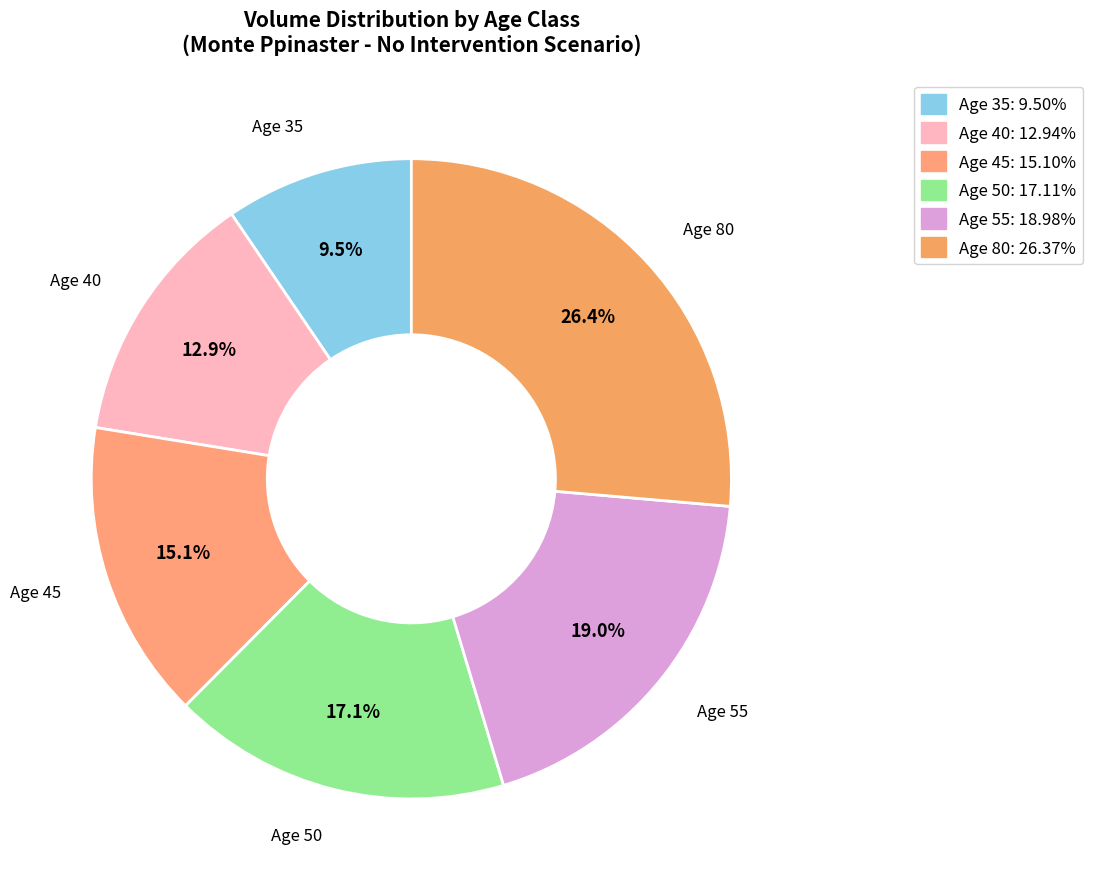

How many segments does this pie chart have?

6